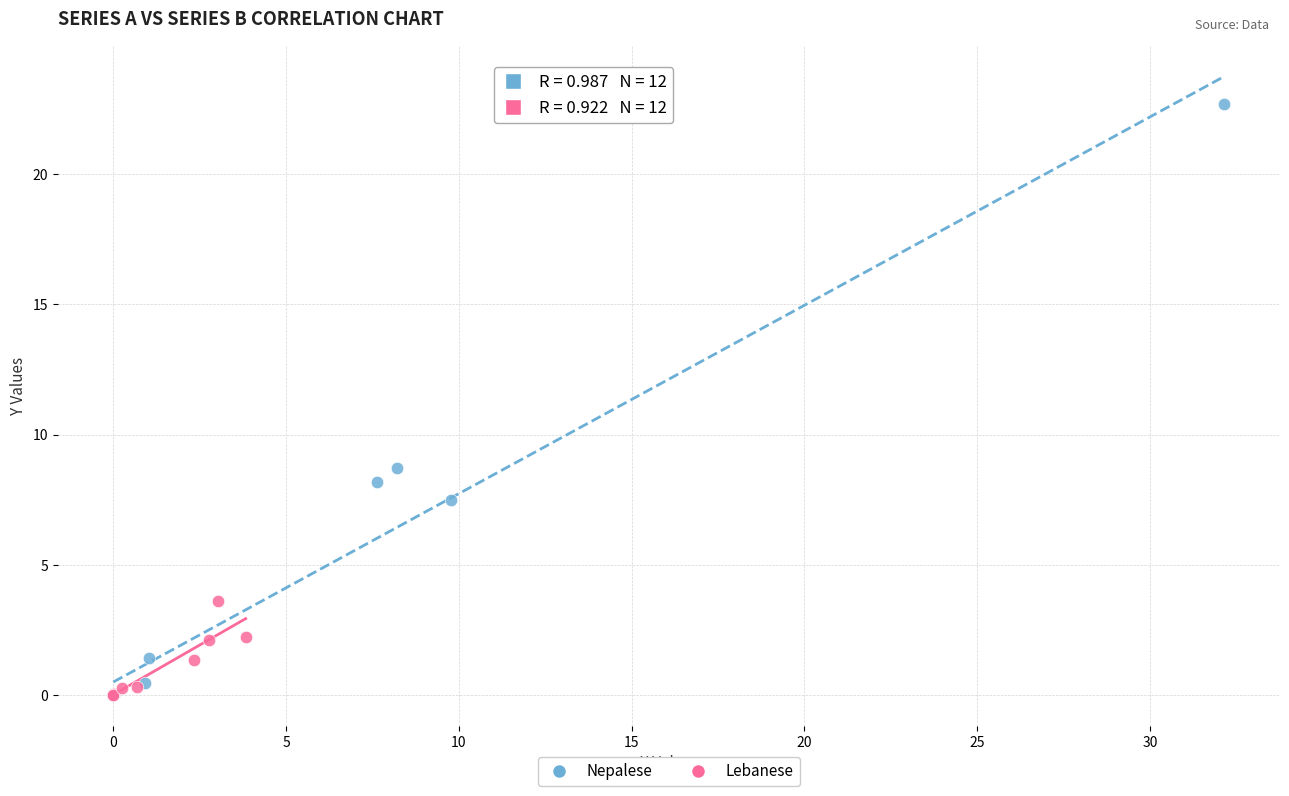

What are all the series names shown in the legend?

Nepalese, Lebanese